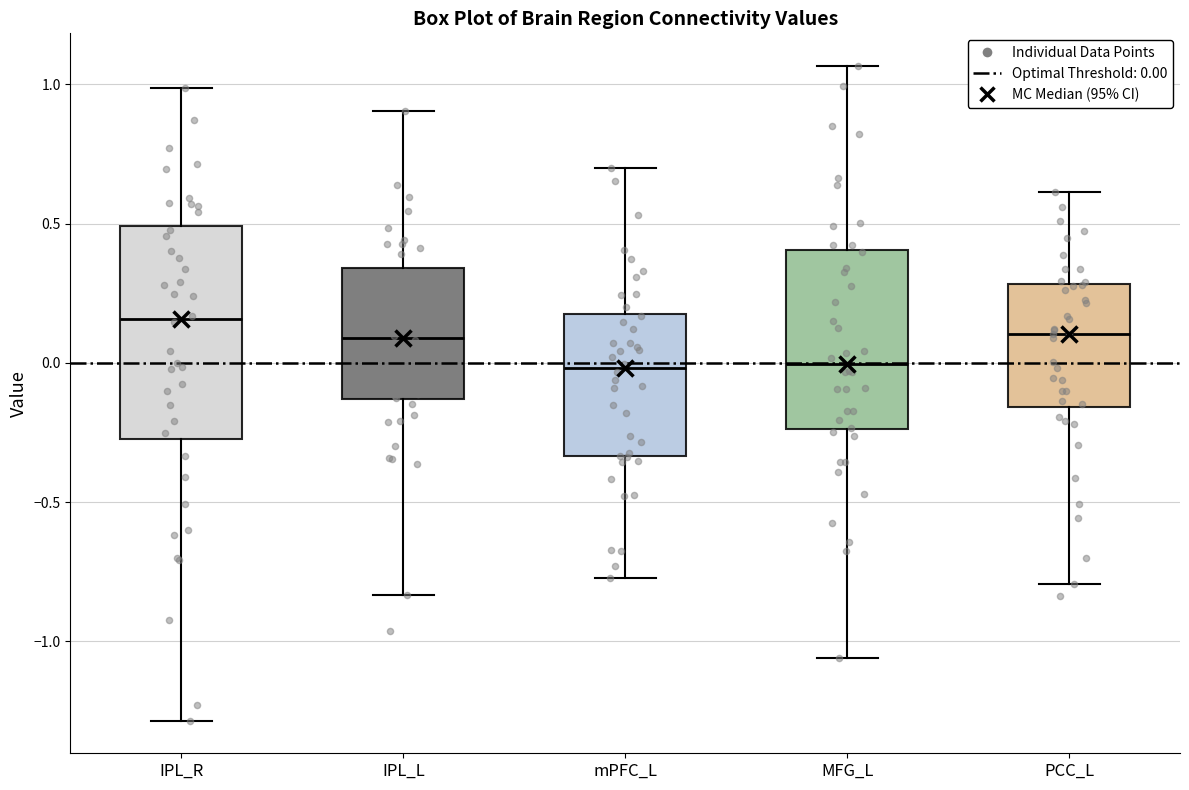

Reading left to right, read every box against the y-axis: the position of its median line, the range the box covers, and the ends of its whiskers. The values are not printed on the chart, so give them approximately, as read against the axis.

IPL_R: median 0.15, box -0.25 to 0.50, whiskers -1.30 to 1.00
IPL_L: median 0.10, box -0.15 to 0.35, whiskers -0.85 to 0.90
mPFC_L: median 0.00, box -0.35 to 0.20, whiskers -0.75 to 0.70
MFG_L: median 0.00, box -0.25 to 0.40, whiskers -1.05 to 1.05
PCC_L: median 0.10, box -0.15 to 0.30, whiskers -0.80 to 0.60